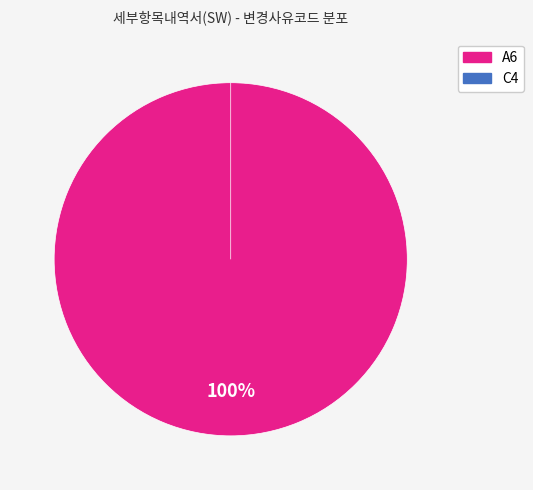

True or false: A6 accounts for 100% of the total.

True